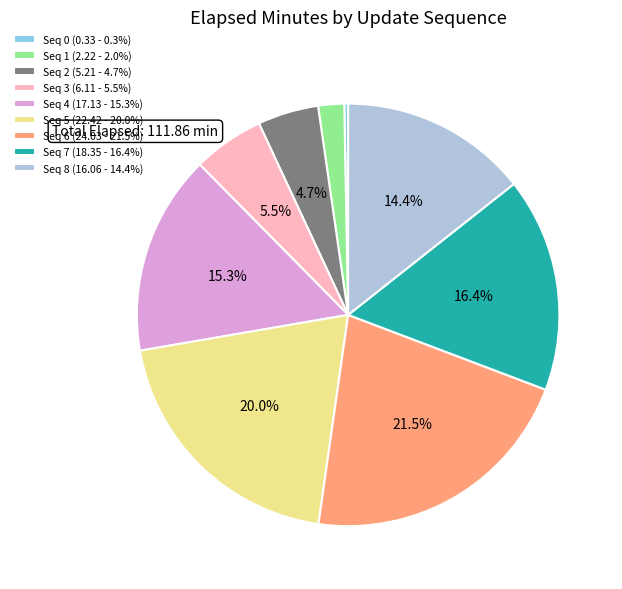

Is there a majority slice in this chart?

No